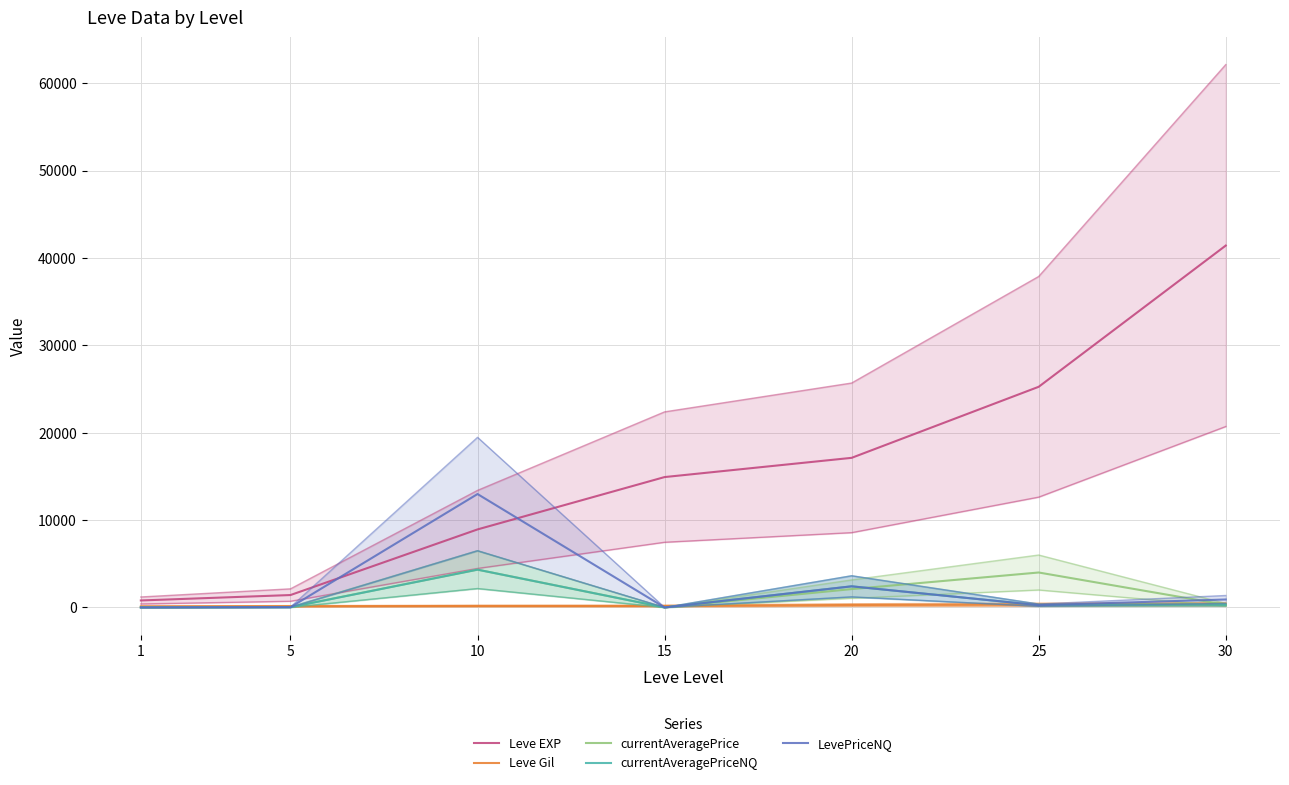

Which series changed the most between 5 and 20?

Leve EXP